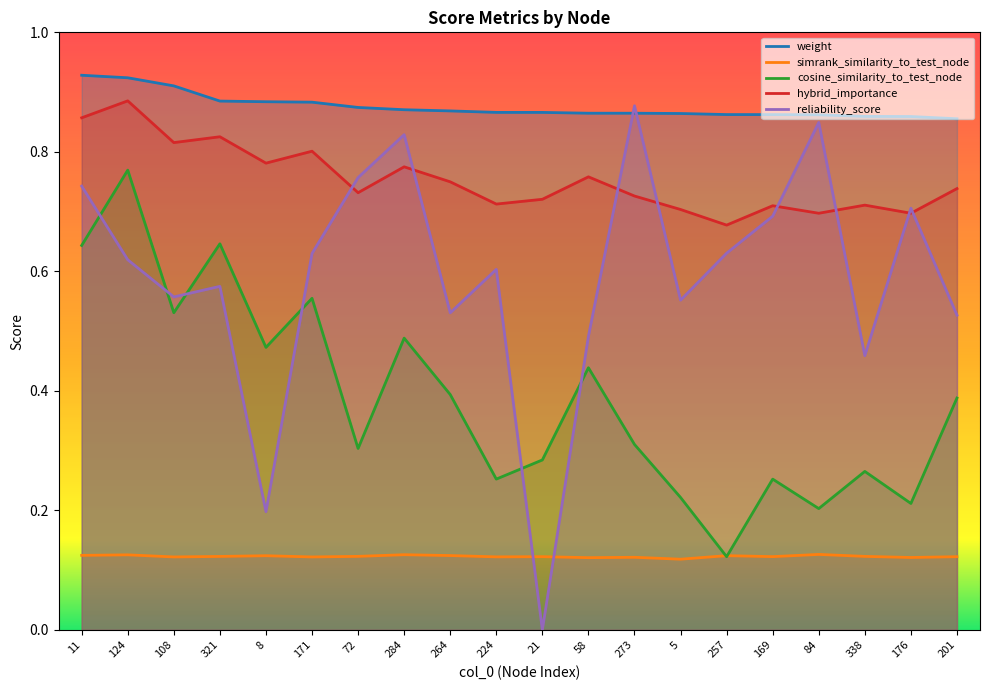

What is the difference between the highest and lowest values at 8?

0.8